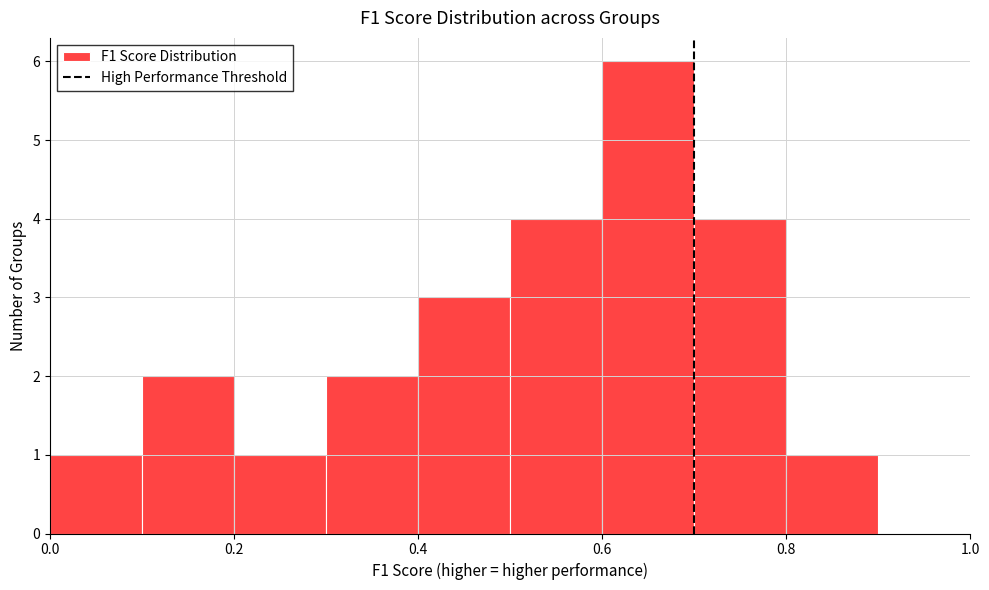

Reading left to right, list every bar in this chart as the range it spans on the x-axis followed by its height. The values are not printed on the chart, so give them approximately, as read against the axis.

0.0 to 0.1: 1
0.1 to 0.2: 2
0.2 to 0.3: 1
0.3 to 0.4: 2
0.4 to 0.5: 3
0.5 to 0.6: 4
0.6 to 0.7: 6
0.7 to 0.8: 4
0.8 to 0.9: 1
0.9 to 1.0: 0